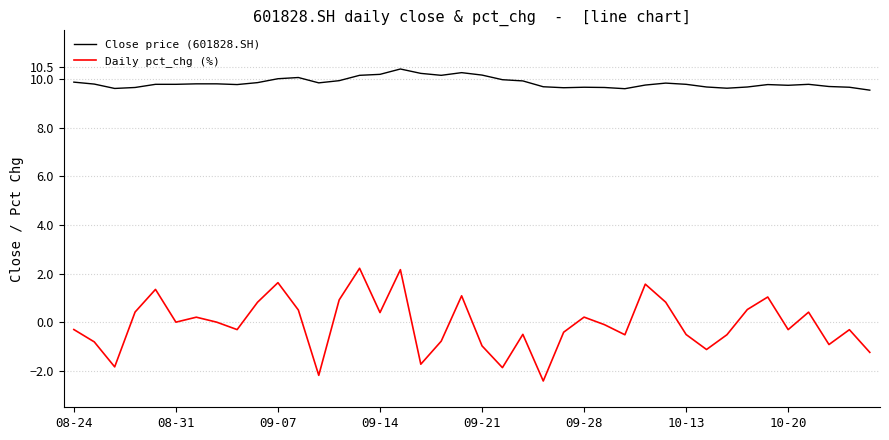

Count the number of data series in this chart.

2